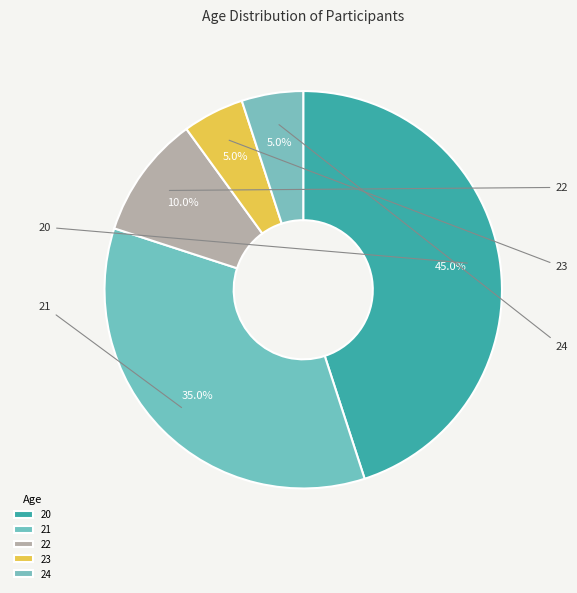

Combined, do 23 and 24 account for over 50%?

No